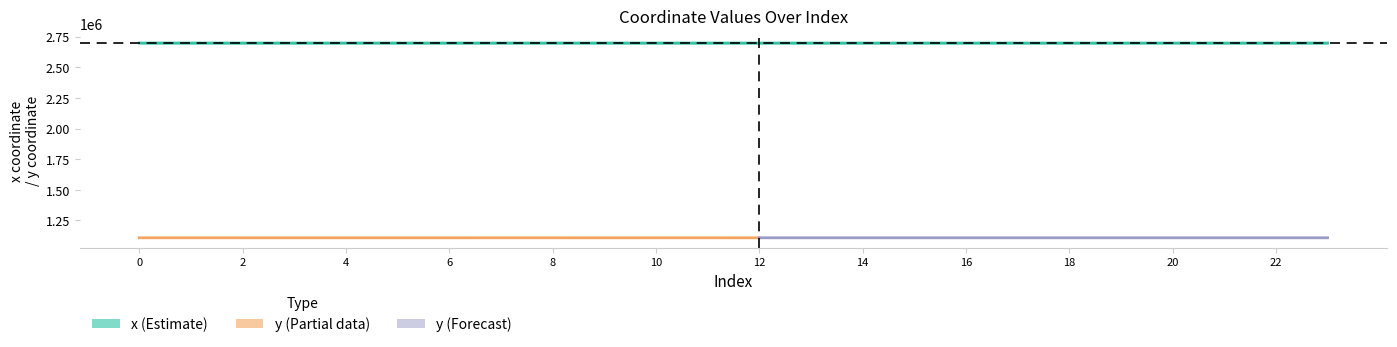

Where is the first local maximum?

1